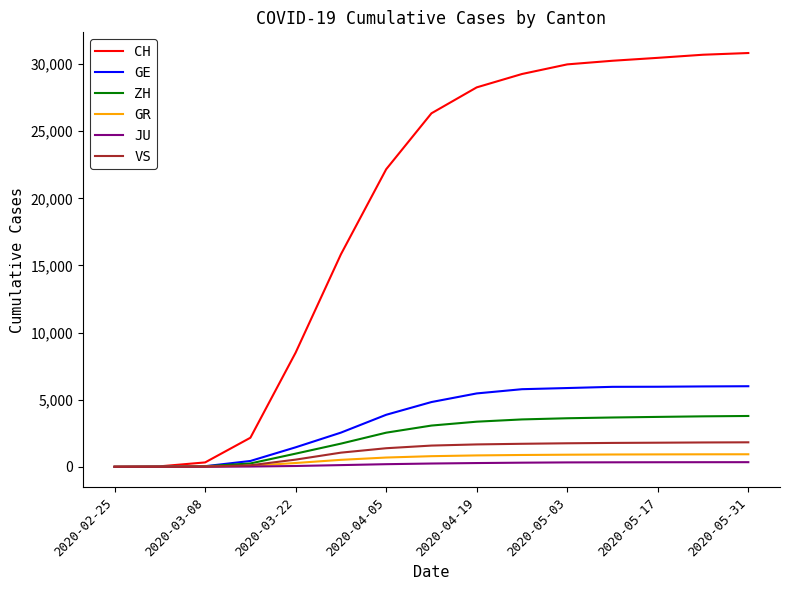

Which series has the largest total across all categories?

CH